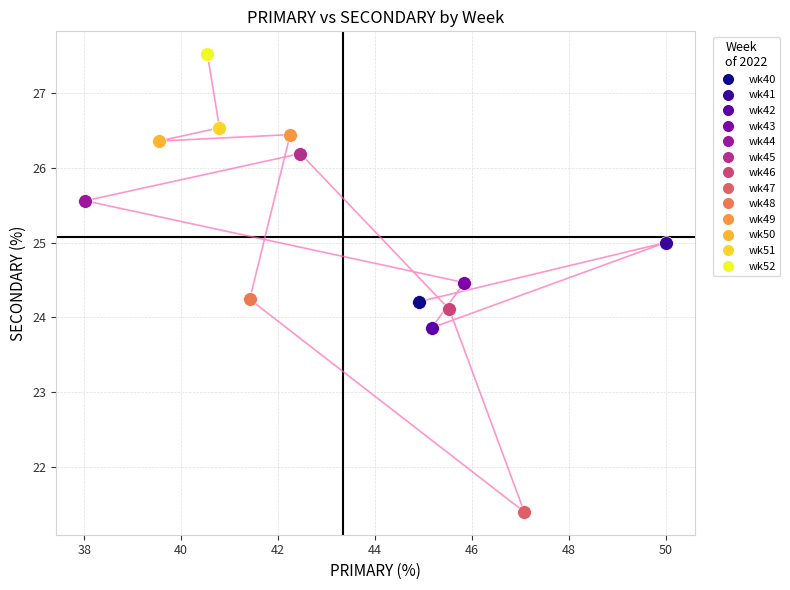

What are all the series names shown in the legend?

wk40, wk41, wk42, wk43, wk44, wk45, wk46, wk47, wk48, wk49, wk50, wk51, wk52